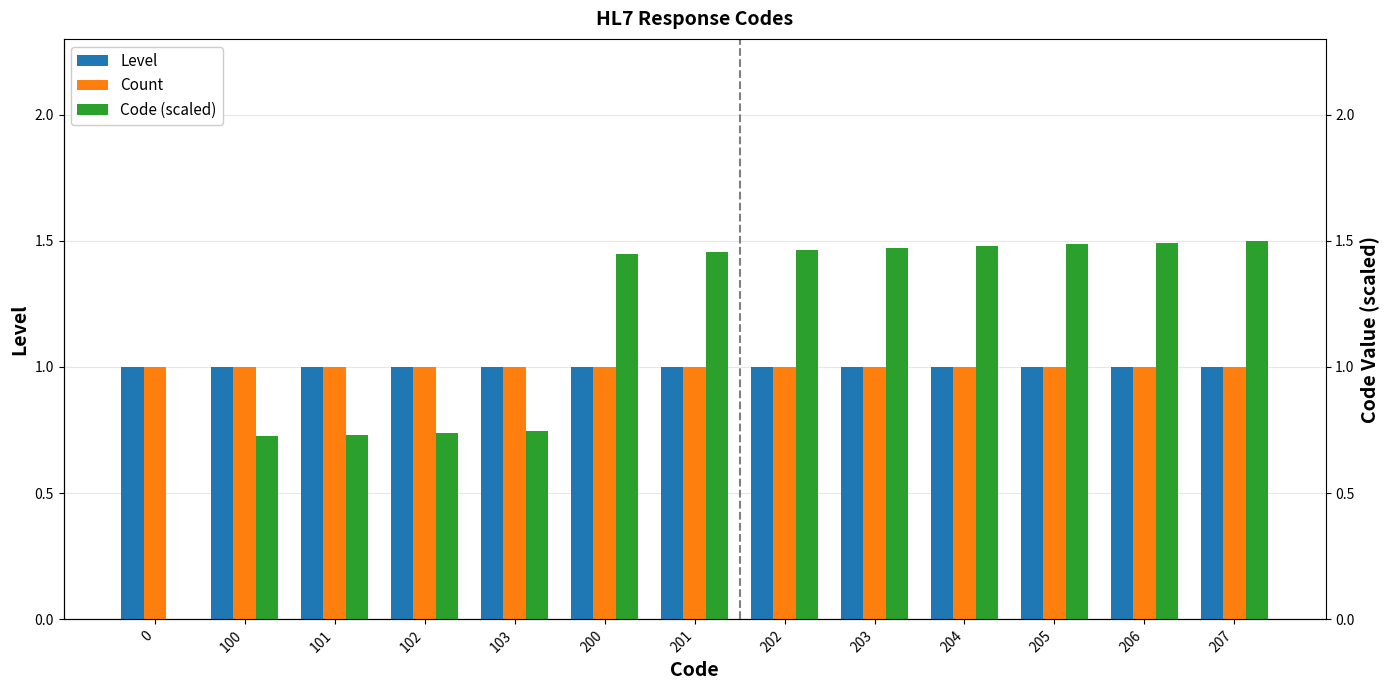

What is the sum of all Code (scaled) values?

14.7